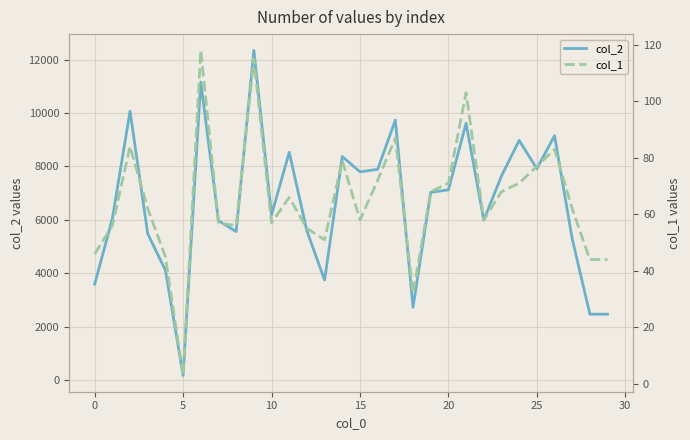

What is the difference between the maximum and minimum values in the col_2 series?

12183